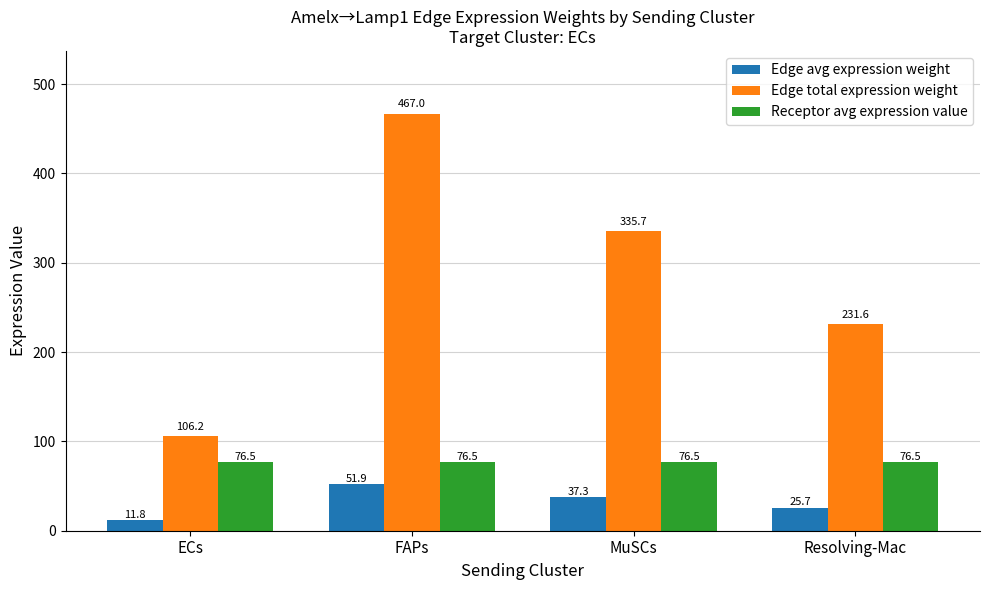

How many data points in Edge avg expression weight are above 37?

2